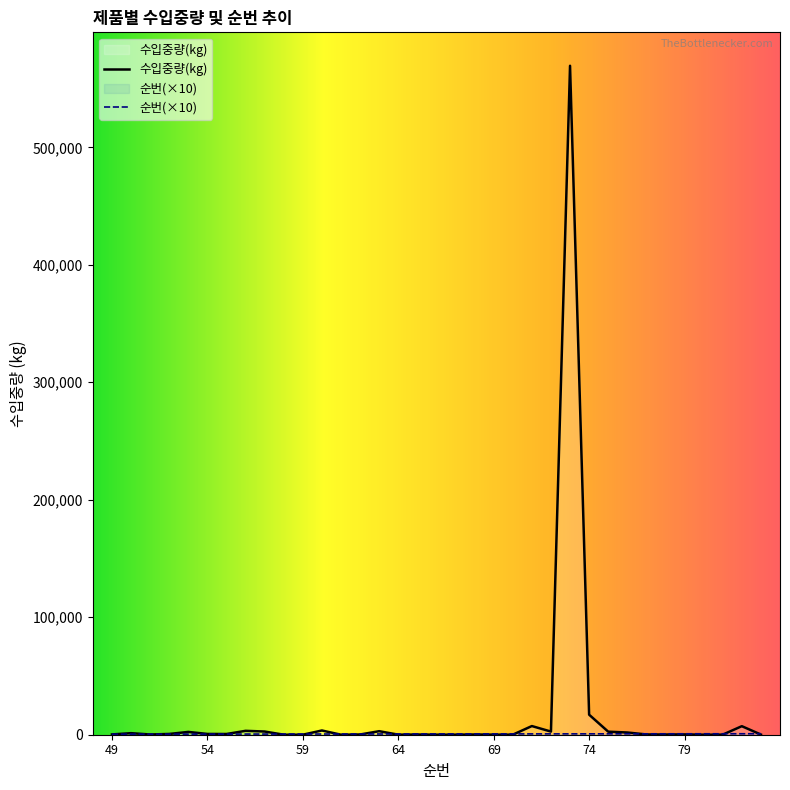

At 76, list the series in order from largest to smallest.

수입중량(kg), 순번